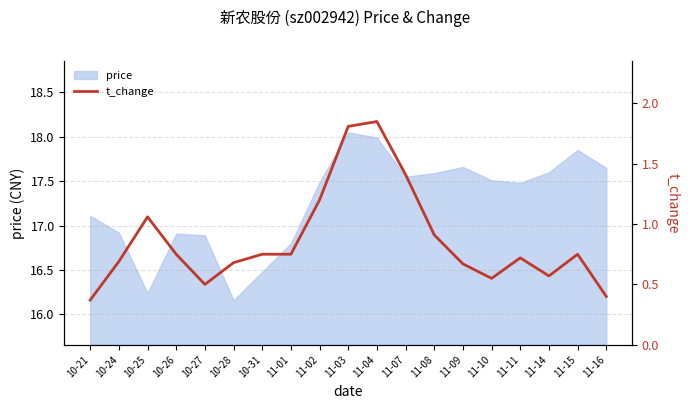

The chart shows a value of 0.8 at 10-26. True or false?

True